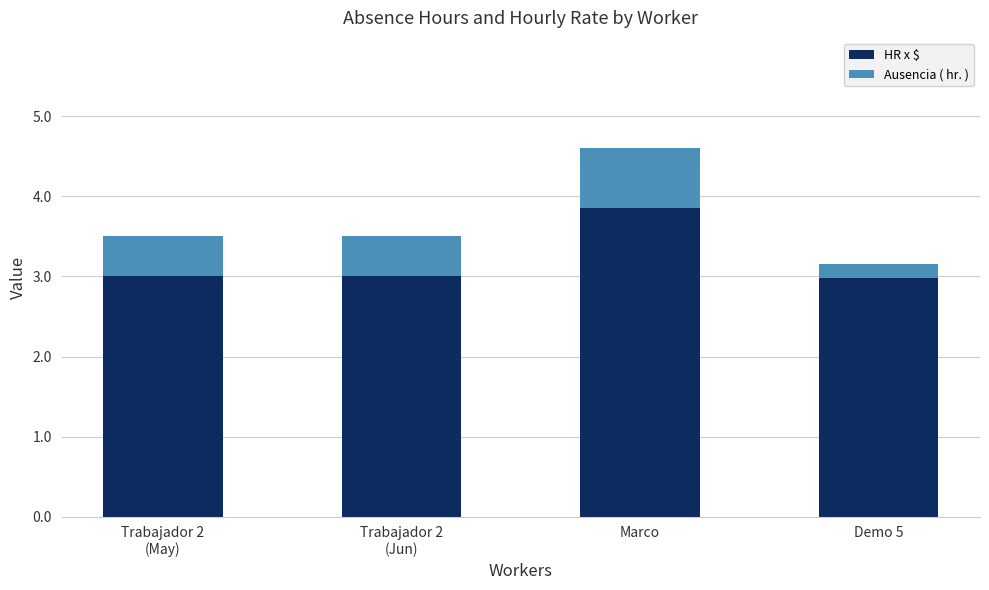

At which category is the sum across all series the highest?

Marco